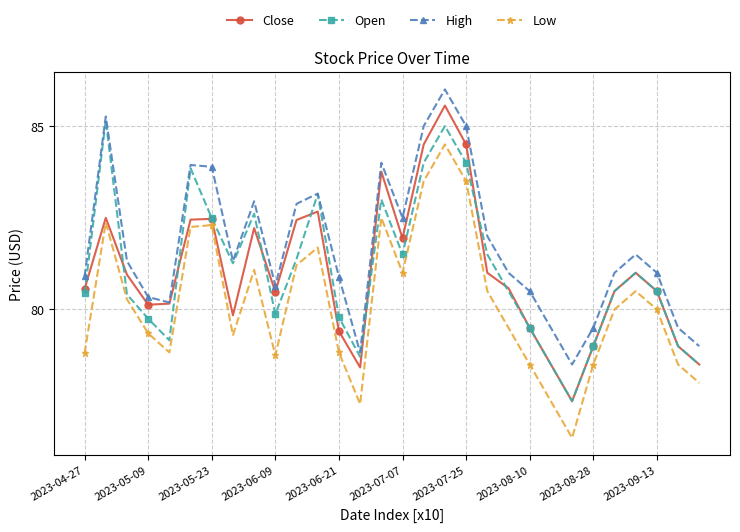

How many interior local peaks does the Open series have?

7